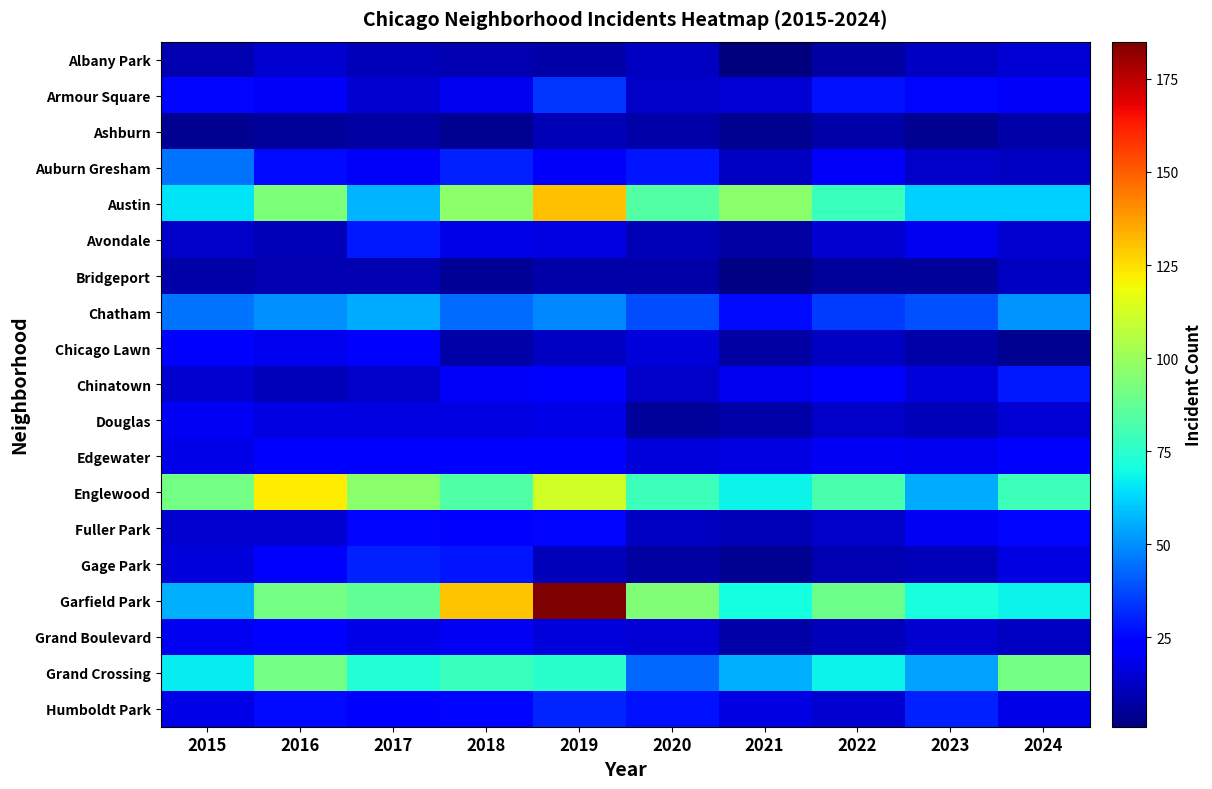

What is the spread (max minus min) of values at 2017?

89